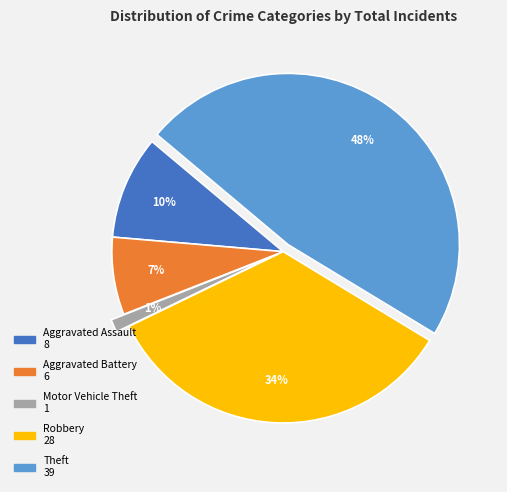

Do Robbery and Theft together represent more than half of the pie?

Yes